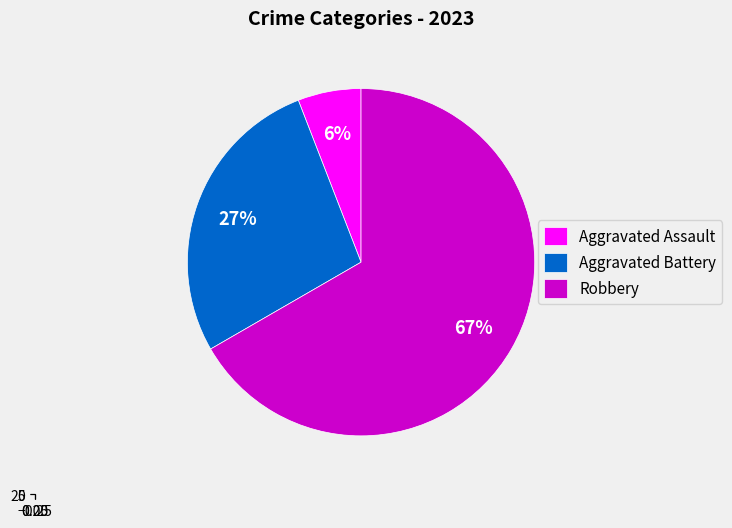

To the nearest percent, what is the combined percentage of Aggravated Assault and Robbery?

73%